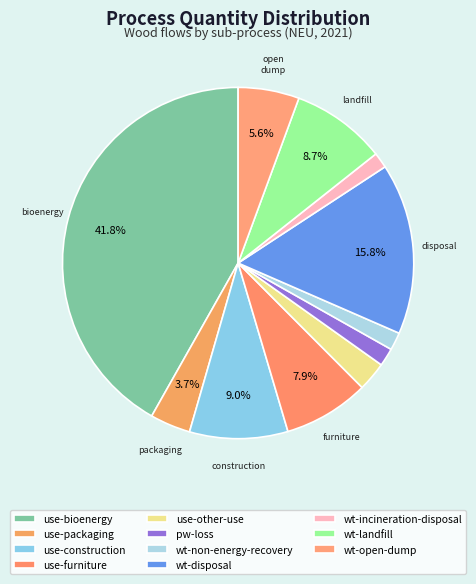

Count the number of slices in the pie.

11